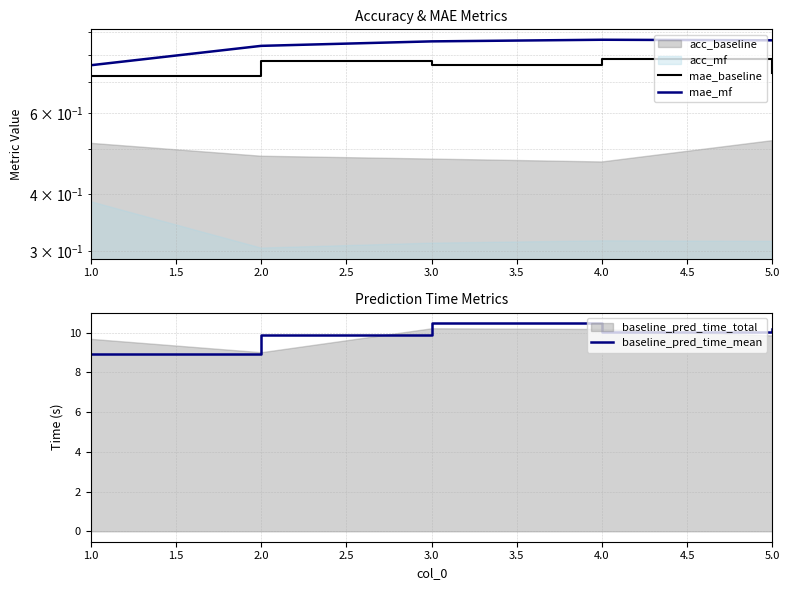

Which category has the highest value in the baseline_pred_time_mean series?

3.0